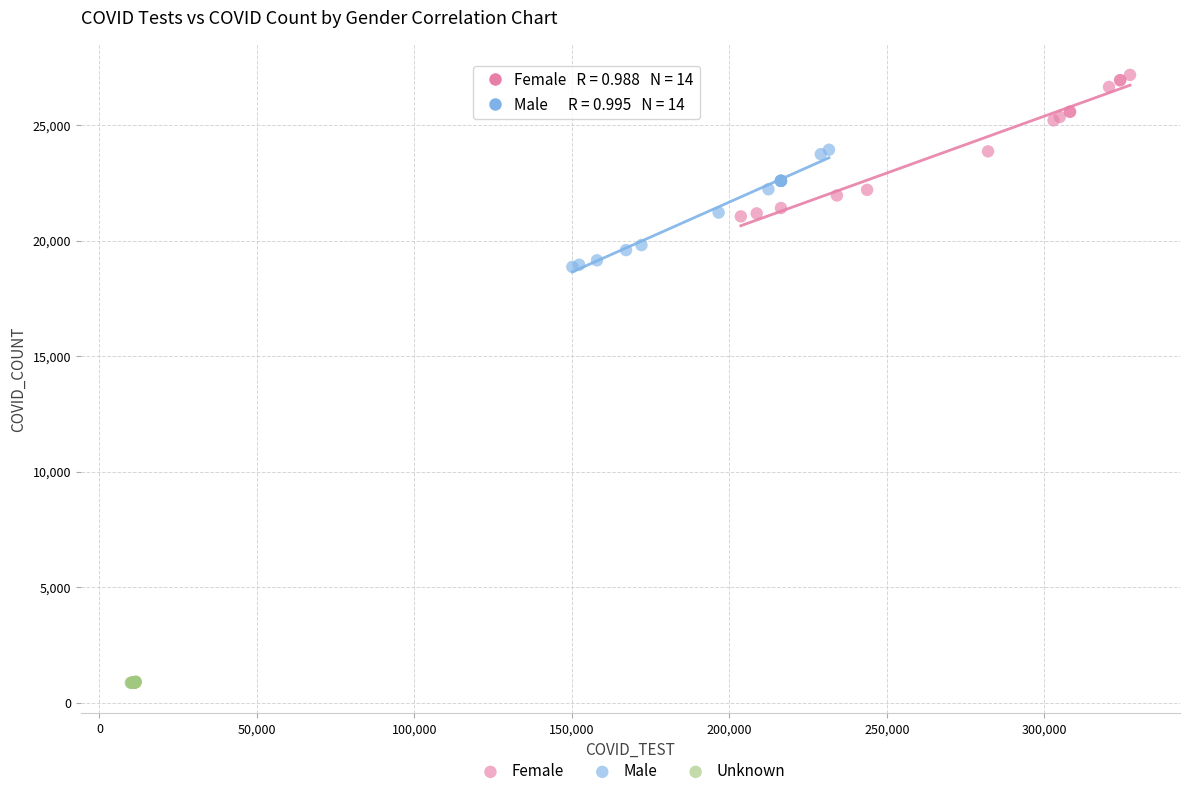

Which series has the widest spread of Y values?

Female